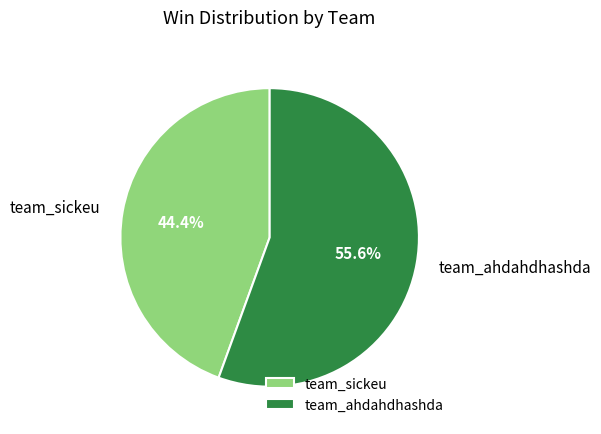

What percentage is the team_sickeu slice, to the nearest percent?

44%